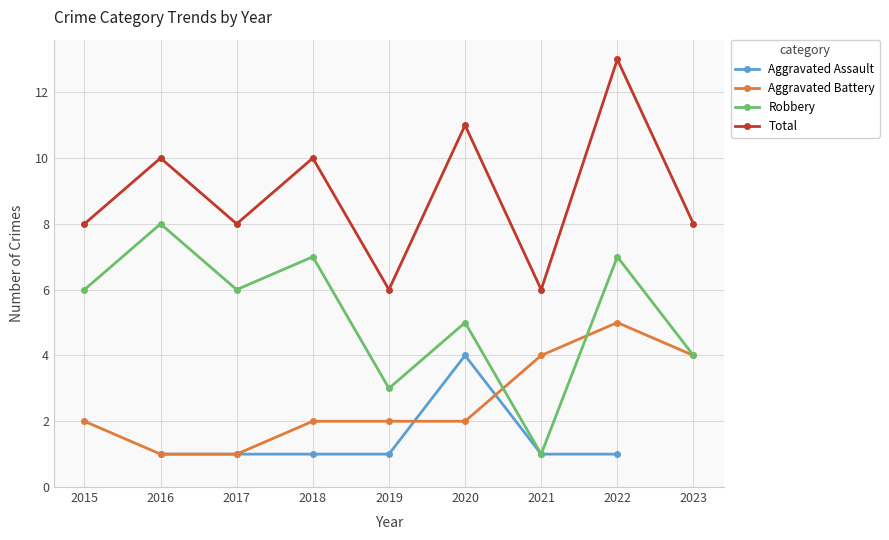

How many categories are shown in the chart?

9